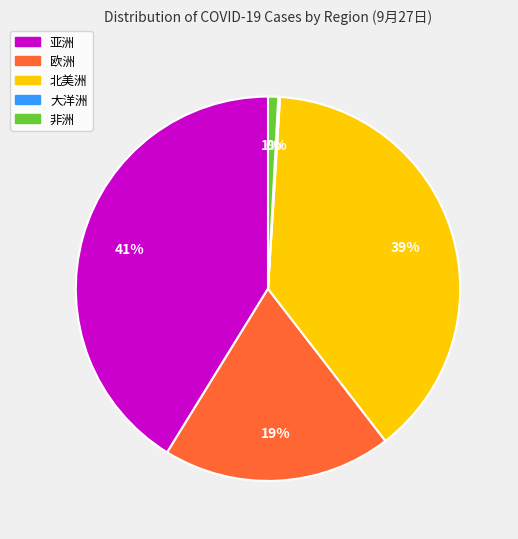

Does any single category account for the majority?

No